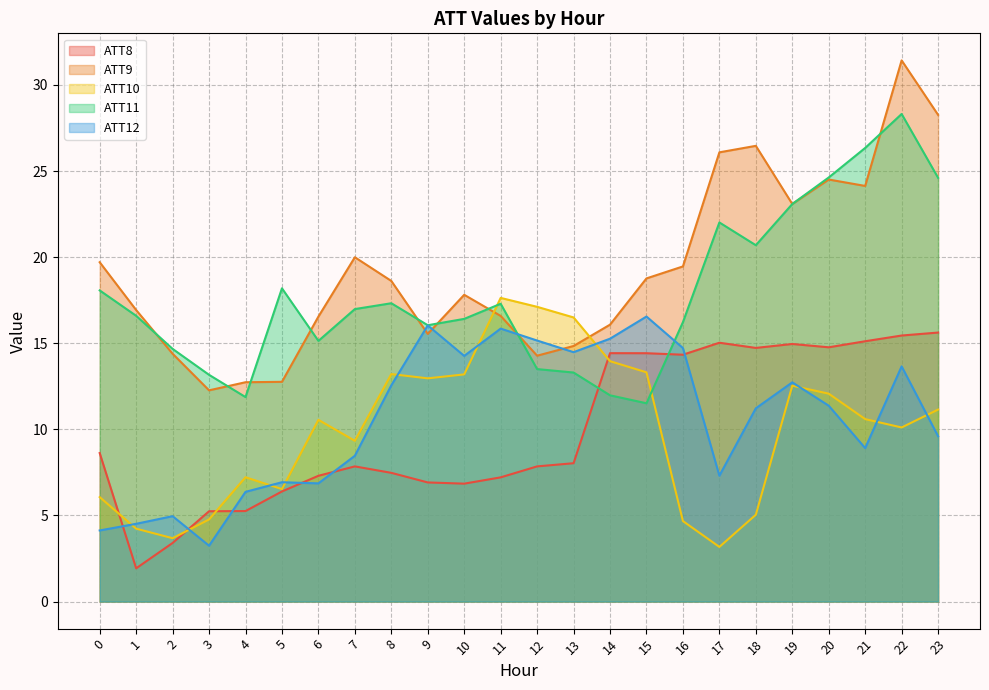

Reading left to right, transcribe all the data shown in this chart.

ATT8: 8.6	1.9	3.4	5.2	5.3	6.4	7.3	7.9	7.5	6.9	6.8	7.2	7.9	8.0	14.4	14.4	14.3	15.0	14.7	15.0	14.8	15.1	15.4	15.6
ATT9: 19.7	16.9	14.4	12.3	12.7	12.8	16.5	20.0	18.6	15.5	17.8	16.6	14.3	14.8	16.1	18.8	19.5	26.1	26.5	23.1	24.5	24.1	31.4	28.3
ATT10: 6.1	4.2	3.7	4.8	7.2	6.5	10.6	9.3	13.2	13.0	13.2	17.6	17.1	16.5	14.0	13.3	4.7	3.2	5.0	12.5	12.1	10.6	10.1	11.2
ATT11: 18.1	16.6	14.7	13.2	11.9	18.2	15.1	17.0	17.3	16.0	16.4	17.3	13.5	13.3	12.0	11.5	16.2	22.0	20.7	23.1	24.6	26.3	28.3	24.6
ATT12: 4.1	4.5	5.0	3.2	6.4	6.9	6.9	8.5	12.6	16.0	14.3	15.9	15.2	14.5	15.3	16.6	14.7	7.3	11.2	12.7	11.4	8.9	13.7	9.6